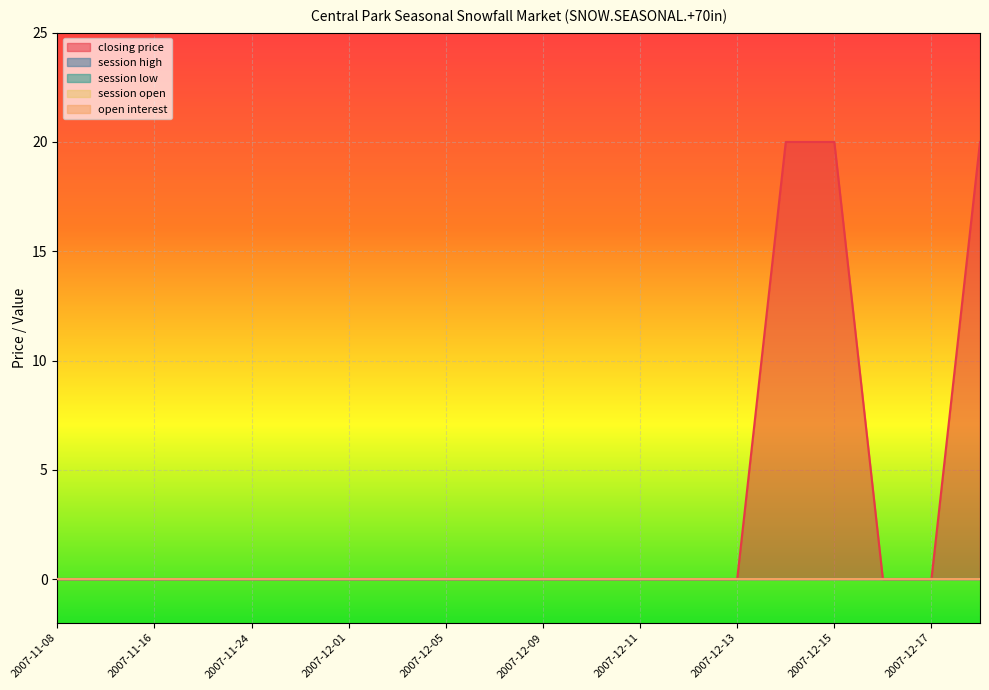

True or false: session open has a value of 0 at 2007-12-16.

True